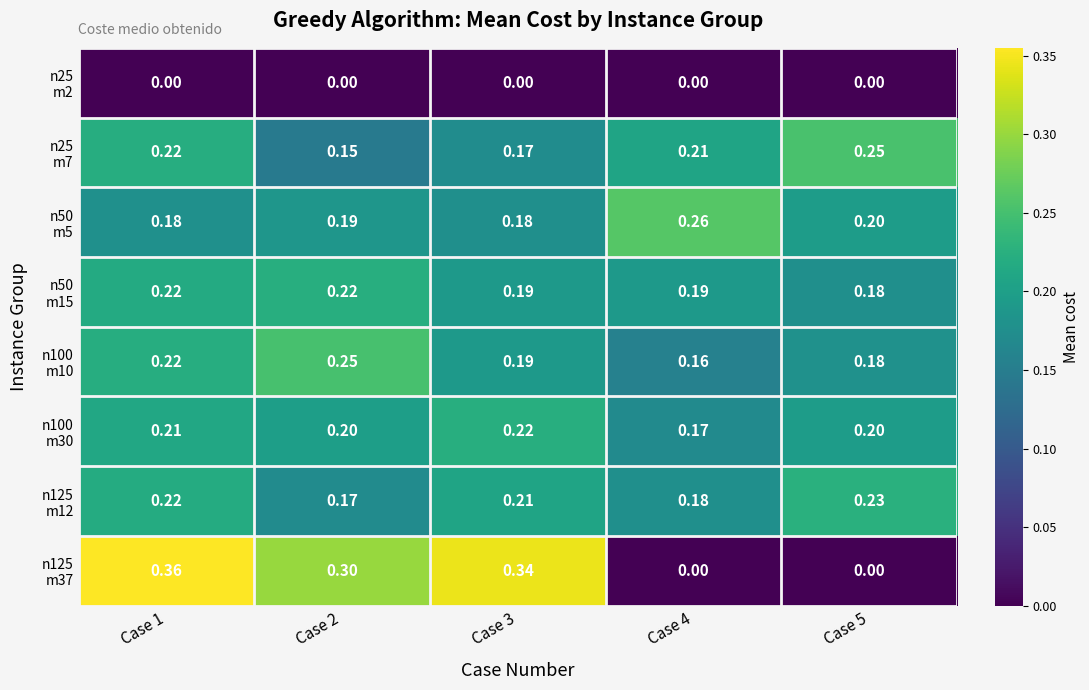

Count the number of categories in the chart.

5